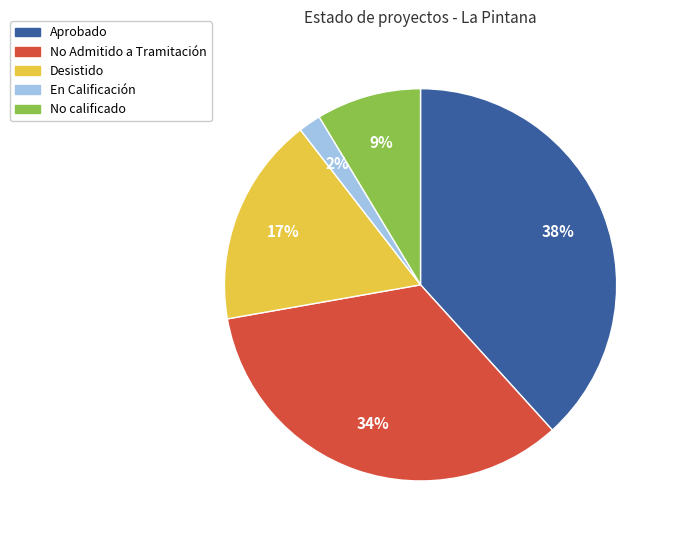

How many segments does this pie chart have?

5